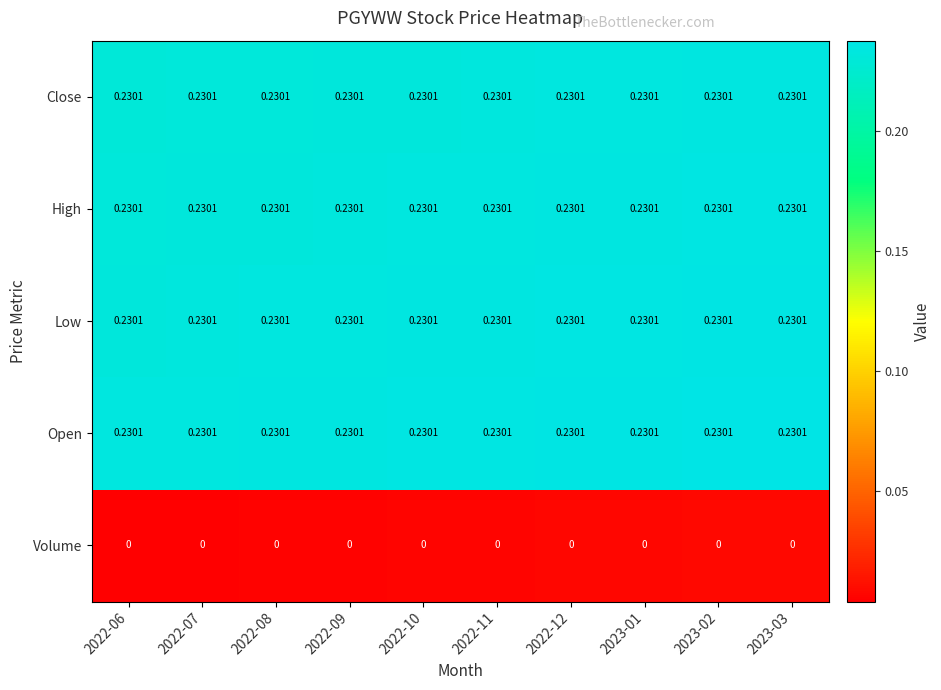

Count the number of data series in this chart.

5